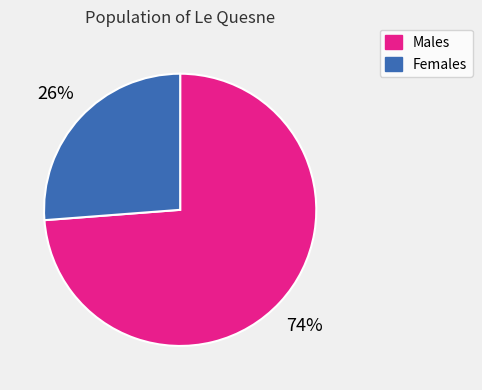

The Males slice represents 74% of the pie. True or false?

True